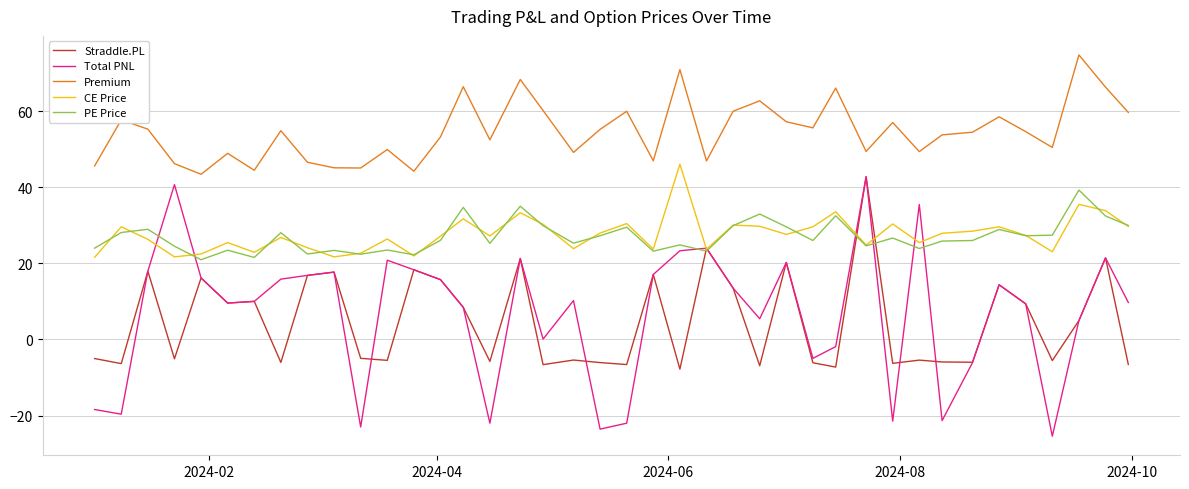

Which series has the largest range (max minus min)?

Total PNL